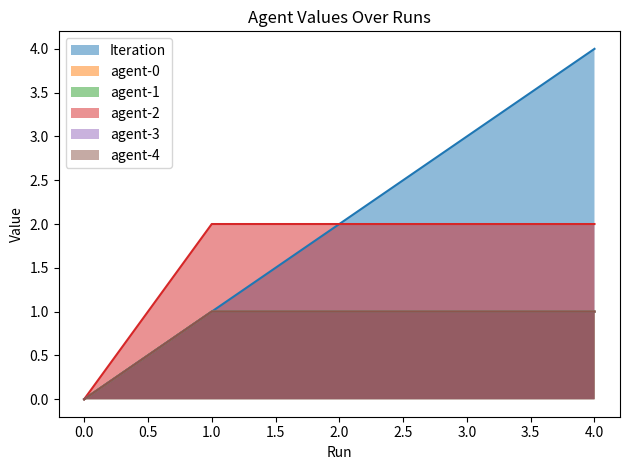

List the labels in order of Iteration value, smallest first.

0.0, 1.0, 2.0, 3.0, 4.0